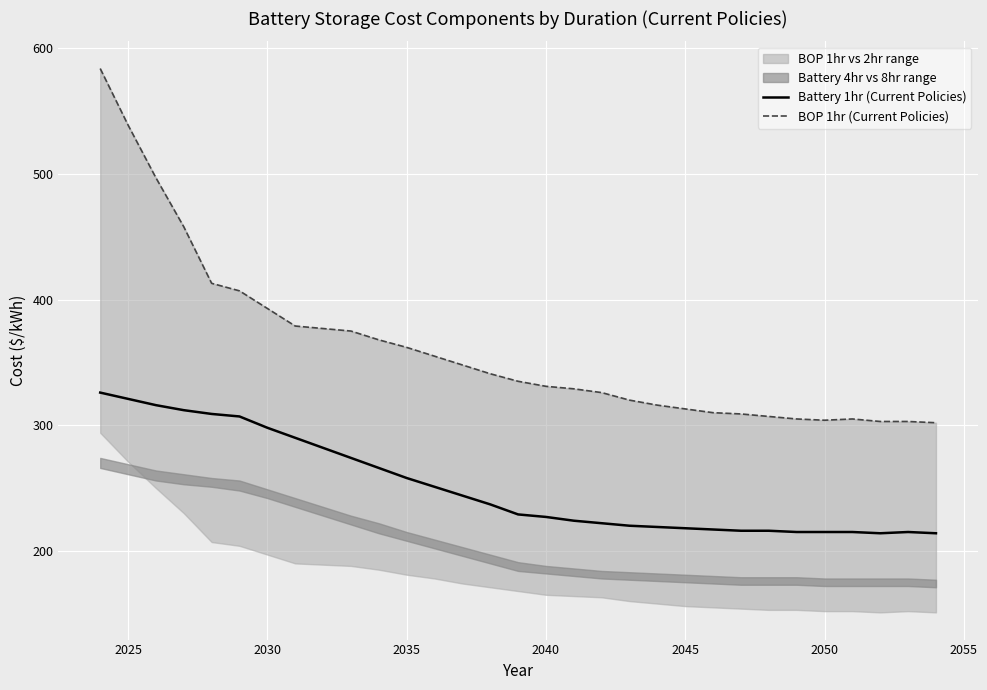

Is it true that Battery 1hr (Current Policies) equals 218 at 2045?

True